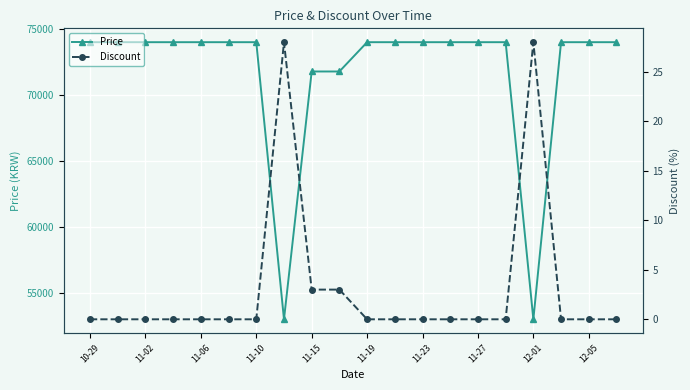

Between 11-10 and 12, which series saw the biggest shift?

Price